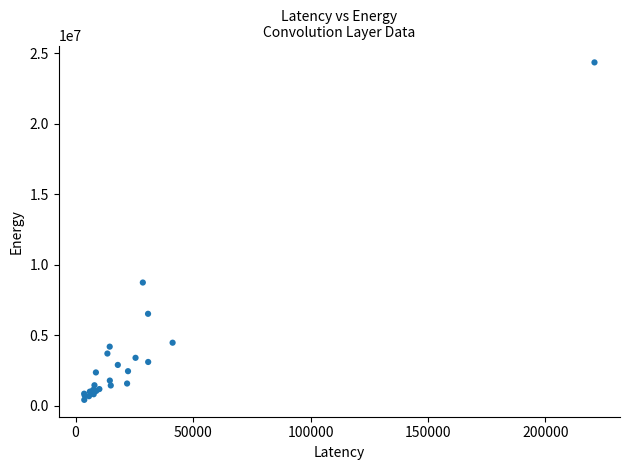

What Y value in the scatter plot is closest to 12374877?

8728717.1